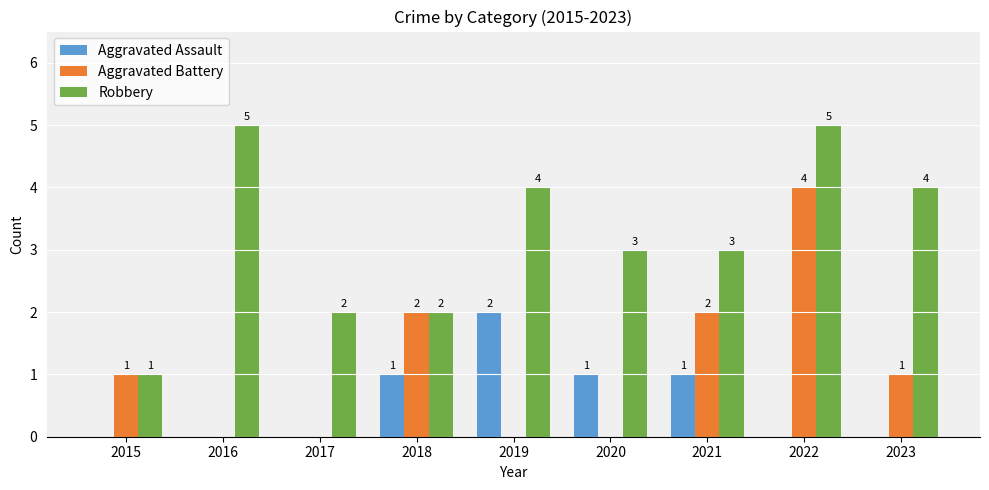

What is the average value of the Aggravated Assault series?

1